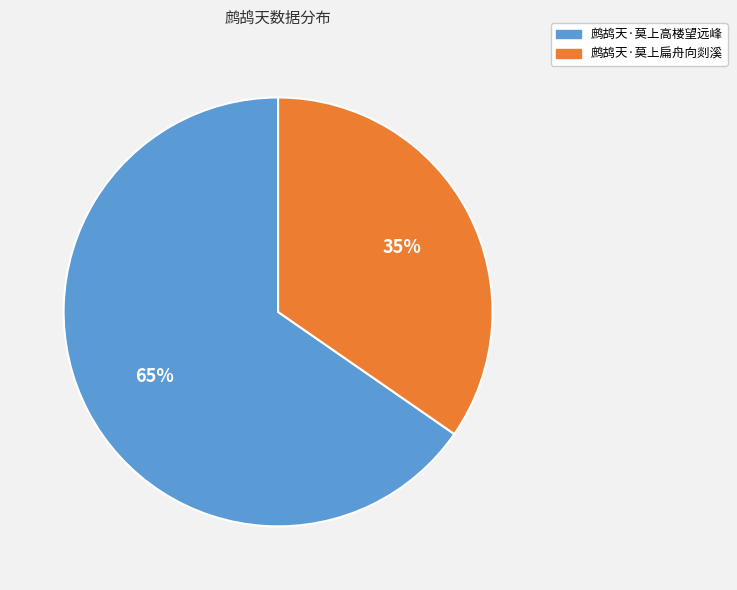

What is the majority slice?

鹧鸪天·莫上高楼望远峰